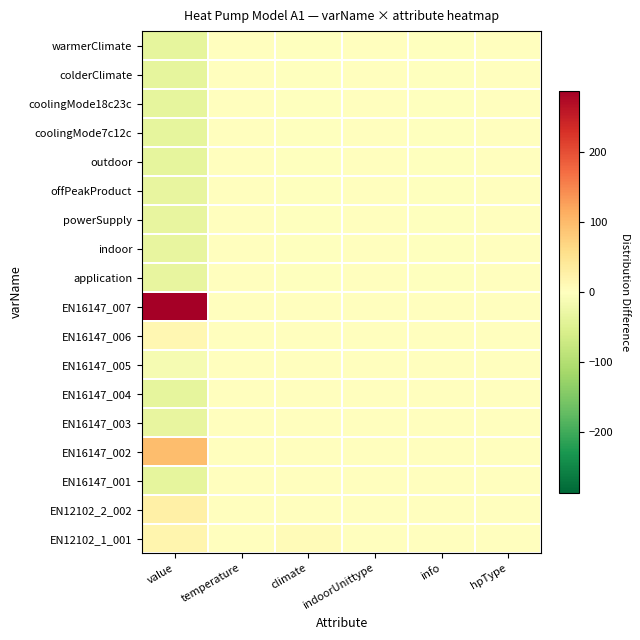

What is the difference between the highest and lowest values at info?

1.0